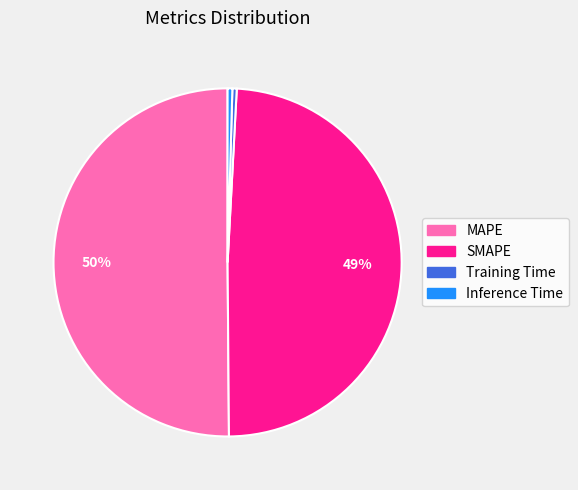

Count the number of slices in the pie.

4